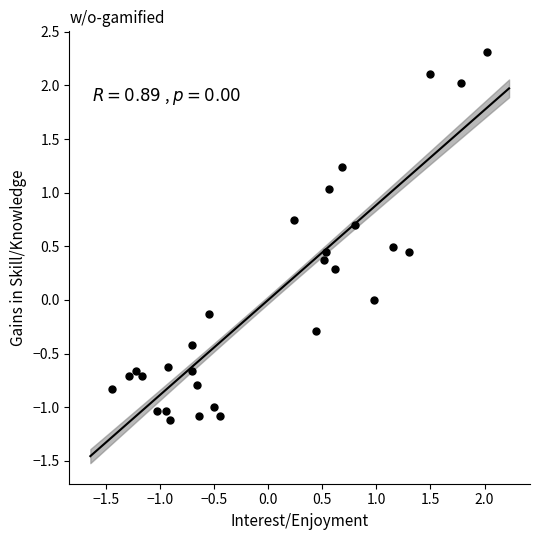

What is the range of Y values (max minus min)?

3.4